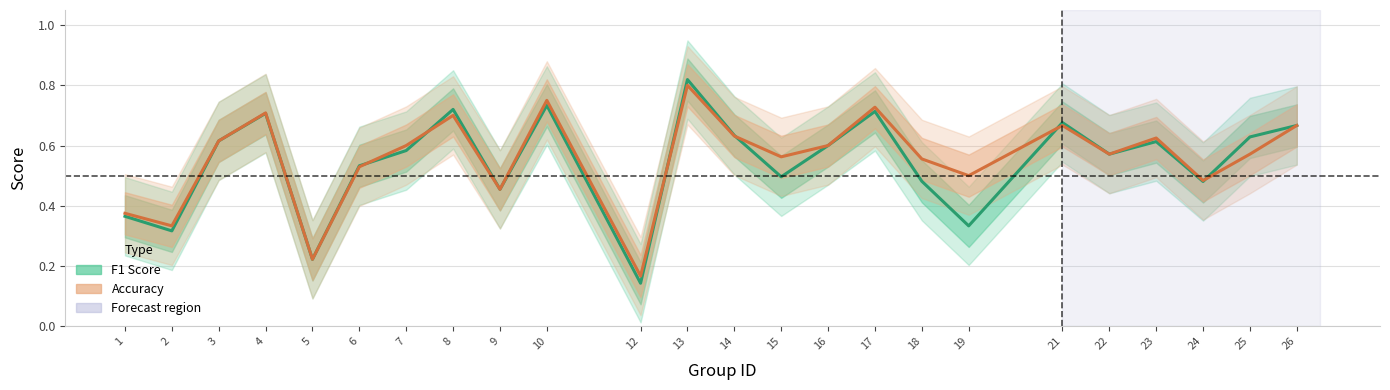

At which category does Accuracy (Partial) reach its first local peak?

4